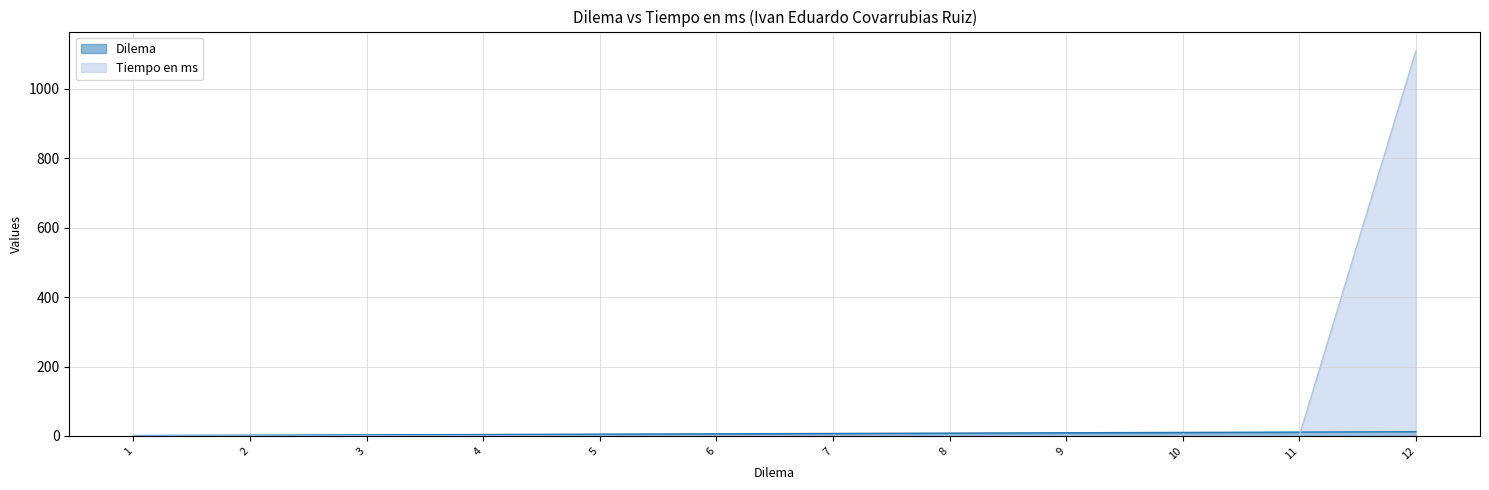

How many lines are shown in the chart?

2